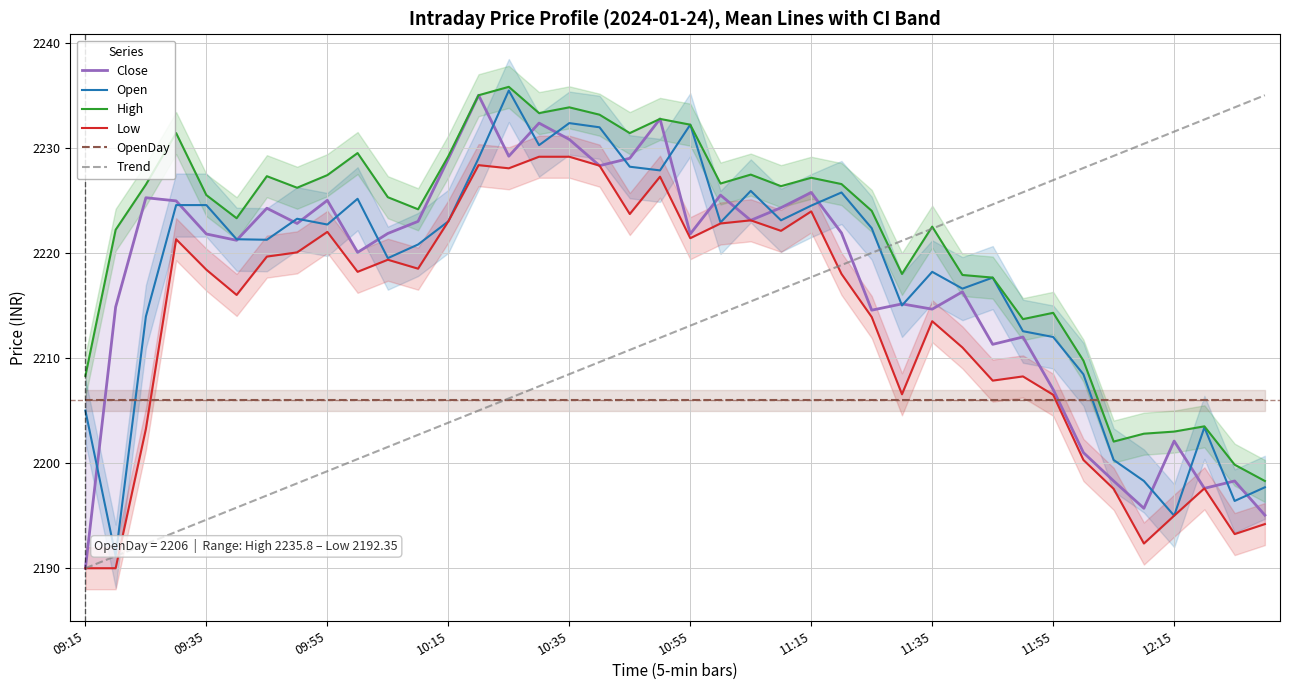

Reading left to right, transcribe all the data shown in this chart.

Open: 2205.0	2191.2	2213.9	2224.6	2224.6	2221.3	2221.2	2223.2	2222.7	2225.2	2219.5	2220.8	2223.0	2229.0	2235.4	2230.2	2232.3	2231.9	2228.2	2227.8	2232.2	2222.9	2225.9	2223.1	2224.5	2225.8	2222.3	2215.0	2218.2	2216.6	2217.7	2212.6	2212.0	2208.4	2200.3	2198.3	2195.0	2203.4	2196.4	2197.7
High: 2208.3	2222.2	2226.5	2231.4	2225.5	2223.3	2227.3	2226.2	2227.4	2229.5	2225.3	2224.2	2229.2	2235.0	2235.8	2233.3	2233.8	2233.2	2231.4	2232.8	2232.2	2226.6	2227.4	2226.3	2227.2	2226.6	2224.0	2218.0	2222.5	2217.9	2217.7	2213.7	2214.3	2209.8	2202.1	2202.8	2203.0	2203.5	2199.8	2198.3
Low: 2190.0	2190.0	2203.2	2221.3	2218.4	2216.0	2219.7	2220.1	2222.0	2218.2	2219.3	2218.5	2223.0	2228.3	2228.1	2229.2	2229.2	2228.3	2223.7	2227.2	2221.4	2222.8	2223.1	2222.1	2223.9	2218.0	2213.9	2206.6	2213.5	2211.0	2207.8	2208.2	2206.5	2200.3	2197.6	2192.3	2195.0	2197.6	2193.2	2194.2
Close: 2190.0	2214.8	2225.2	2224.9	2221.8	2221.2	2224.2	2222.8	2225.0	2220.1	2221.8	2223.0	2228.9	2235.0	2229.2	2232.3	2230.8	2228.3	2229.0	2232.8	2221.8	2225.5	2223.1	2224.3	2225.8	2221.9	2214.6	2215.2	2214.7	2216.3	2211.3	2212.0	2207.0	2201.0	2198.3	2195.7	2202.1	2197.6	2198.3	2195.1